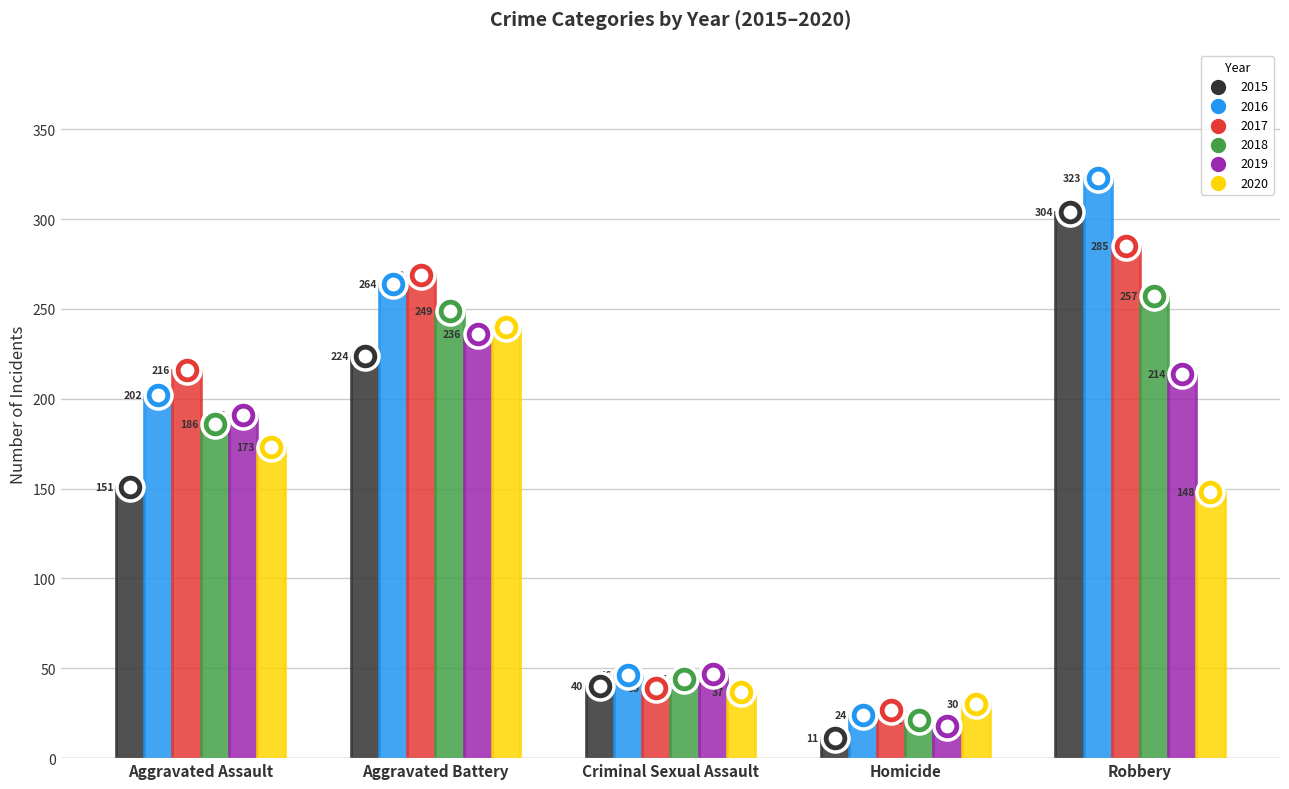

At how many categories does at least one series exceed 124?

3